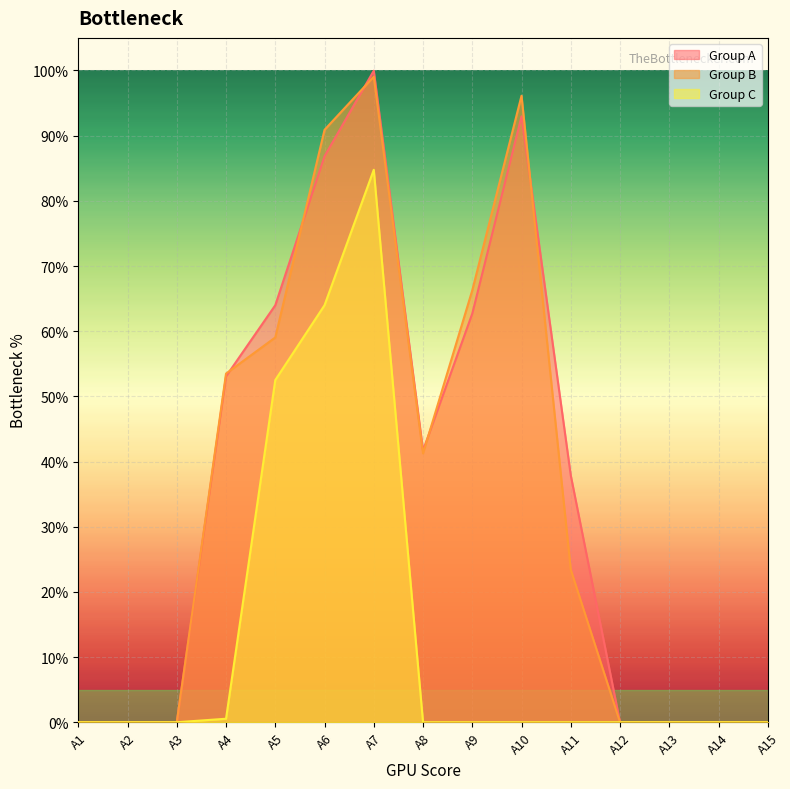

True or false: Group C has a value of 0.0 at A3.

True